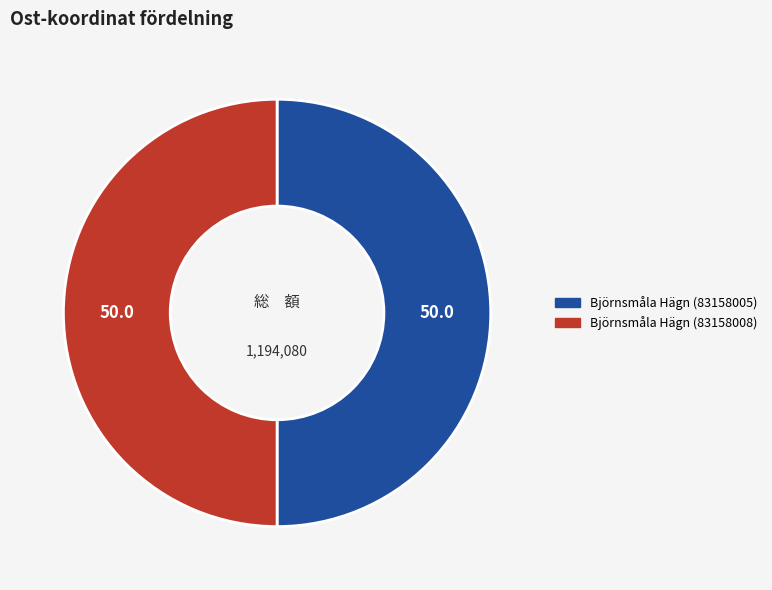

The Björnsmåla Hägn (83158008) slice represents 43% of the pie. True or false?

False